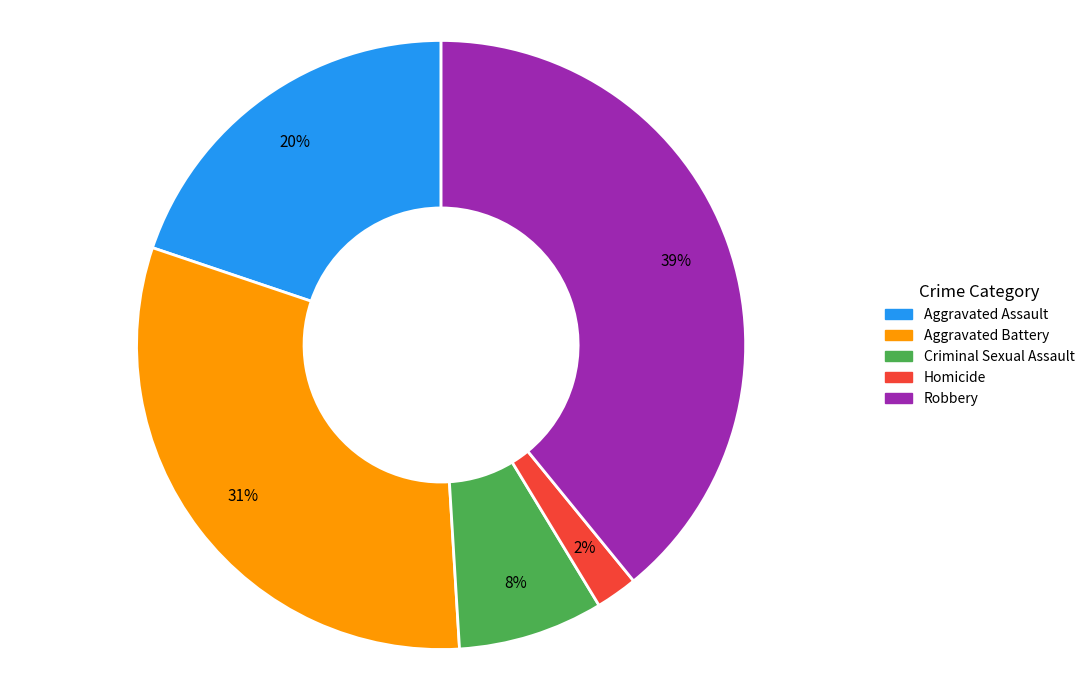

Is it true that Aggravated Assault is 13% of the pie?

False